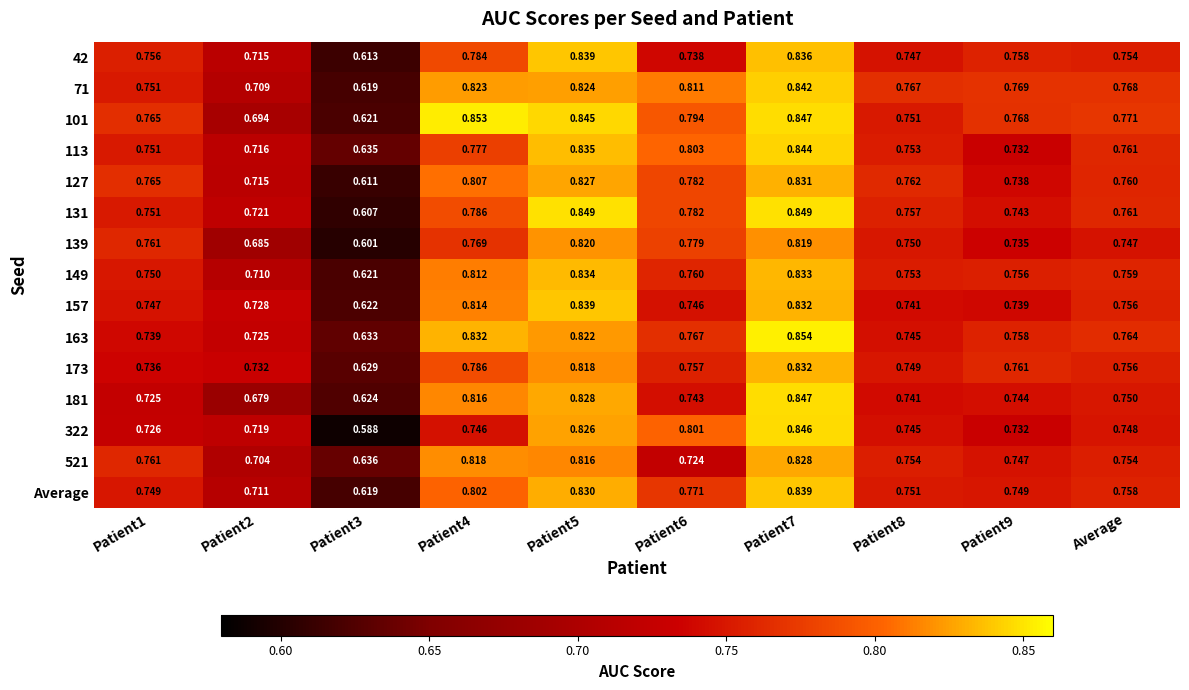

Is the value of 181 at Patient7 greater than the value of 71 at Patient1?

Yes